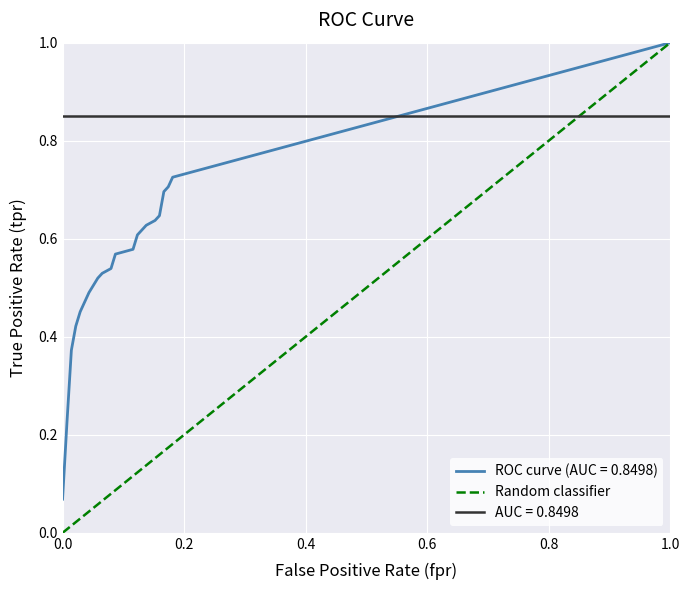

What is the value of the 2nd point from the left?

1